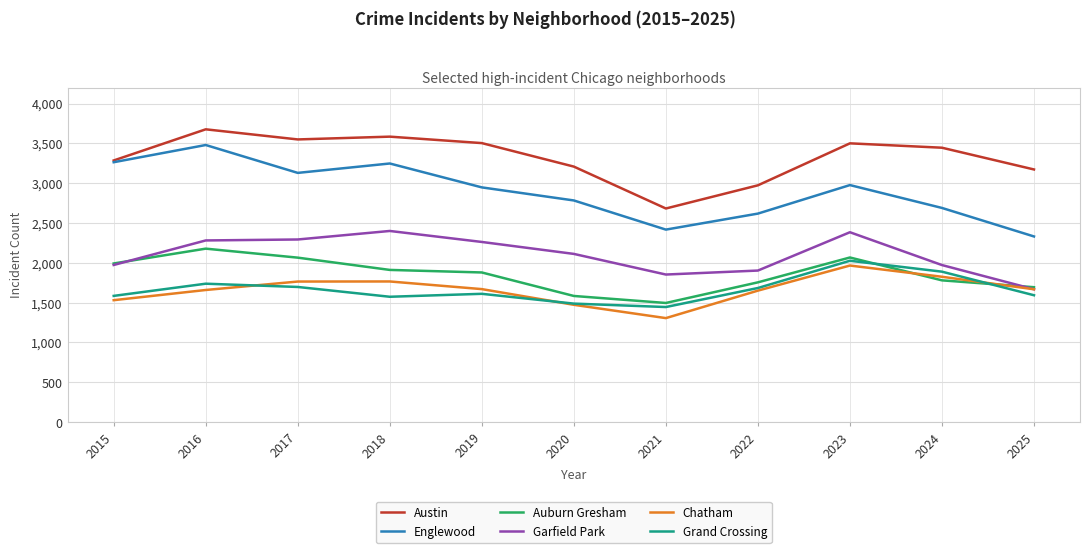

How many categories are shown in the chart?

11